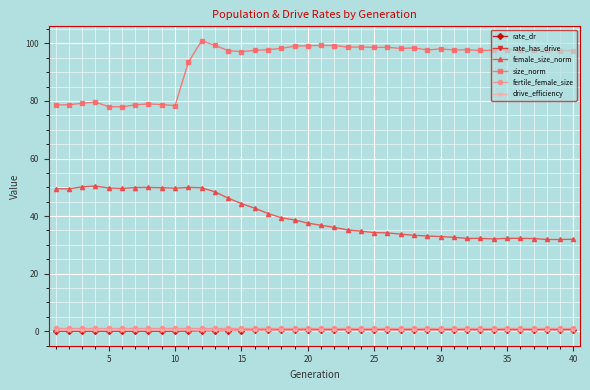

At how many categories does at least one series exceed 67?

40